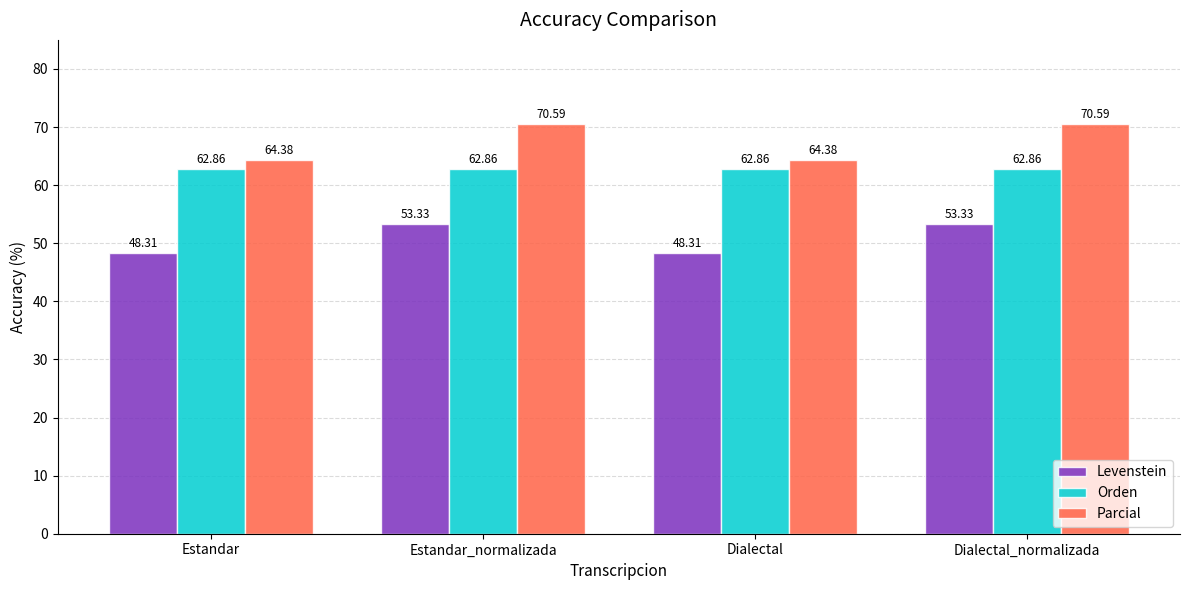

List the series in order of their overall mean, highest first.

Parcial, Orden, Levenstein